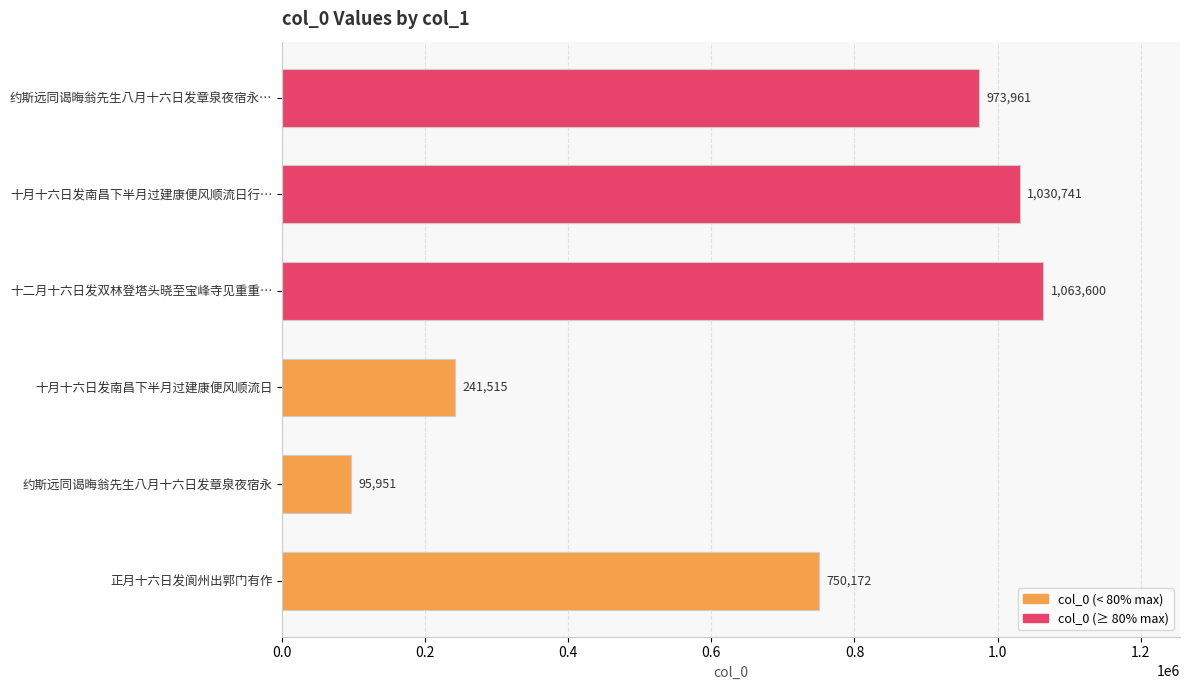

What is the change in value from 十月十六日发南昌下半月过建康便风顺流日 to 正月十六日发阆州出郭门有作?

+508657